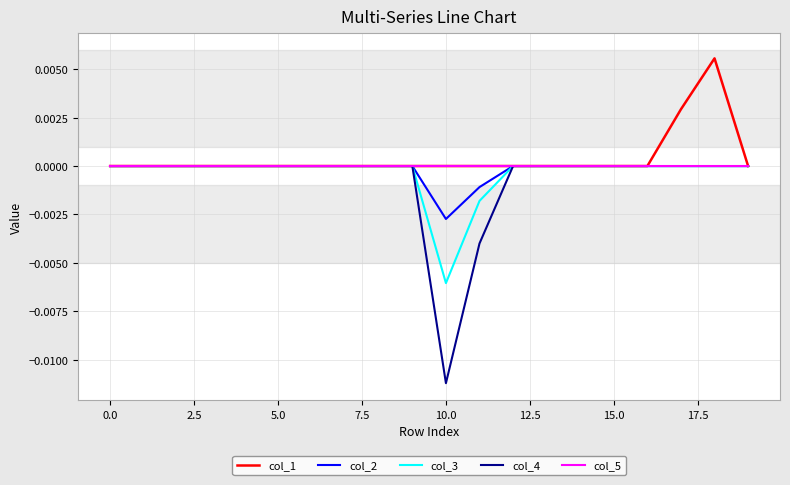

How many lines are shown in the chart?

5